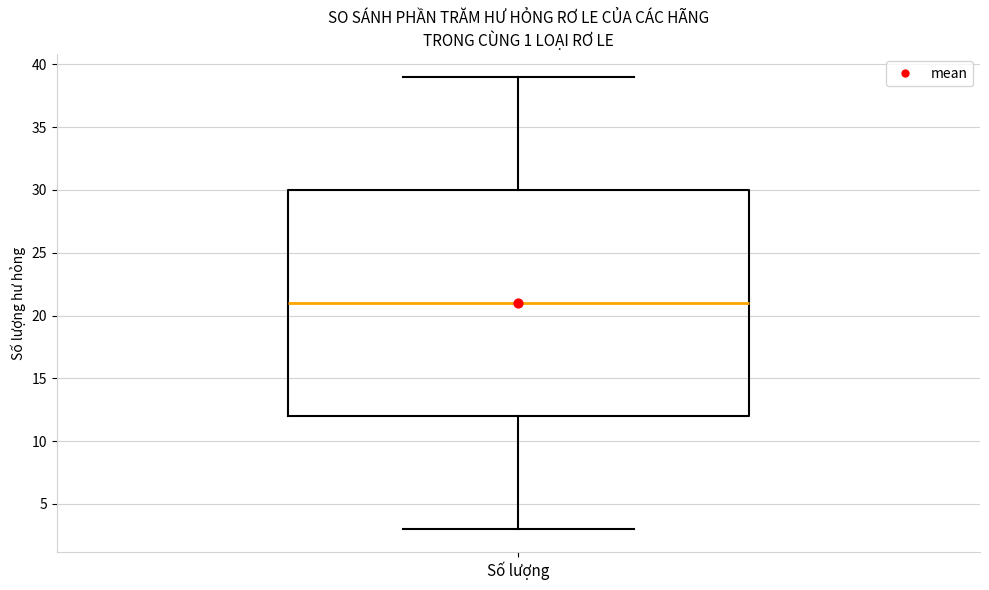

Read this box plot against the y-axis: the position of the median line, the range covered by the box, and the ends of both whiskers. The values are not printed on the chart, so give them approximately, as read against the axis.

median 21, box 12 to 30, whiskers 3 to 39